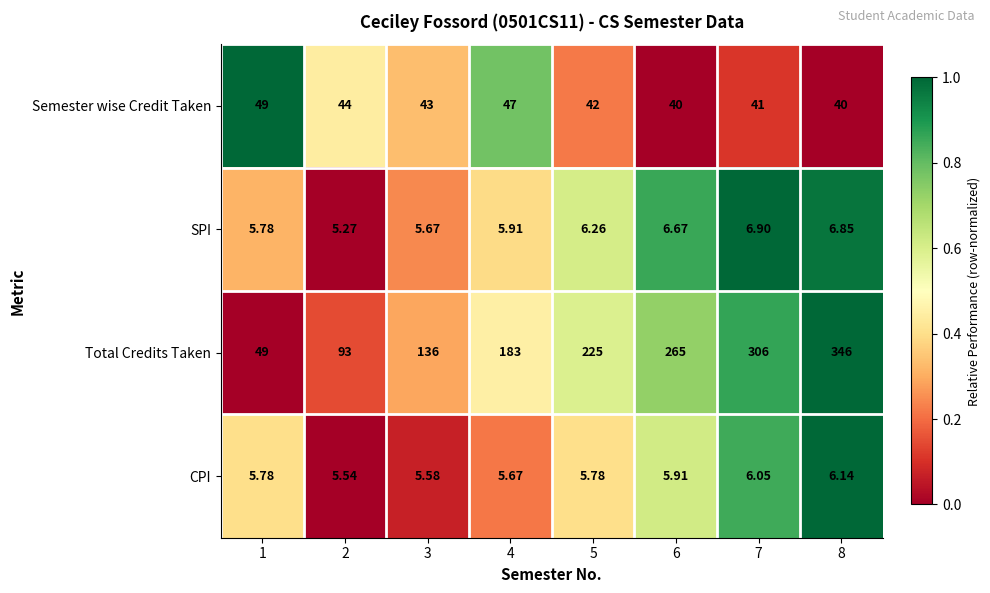

Count the number of data series in this chart.

4